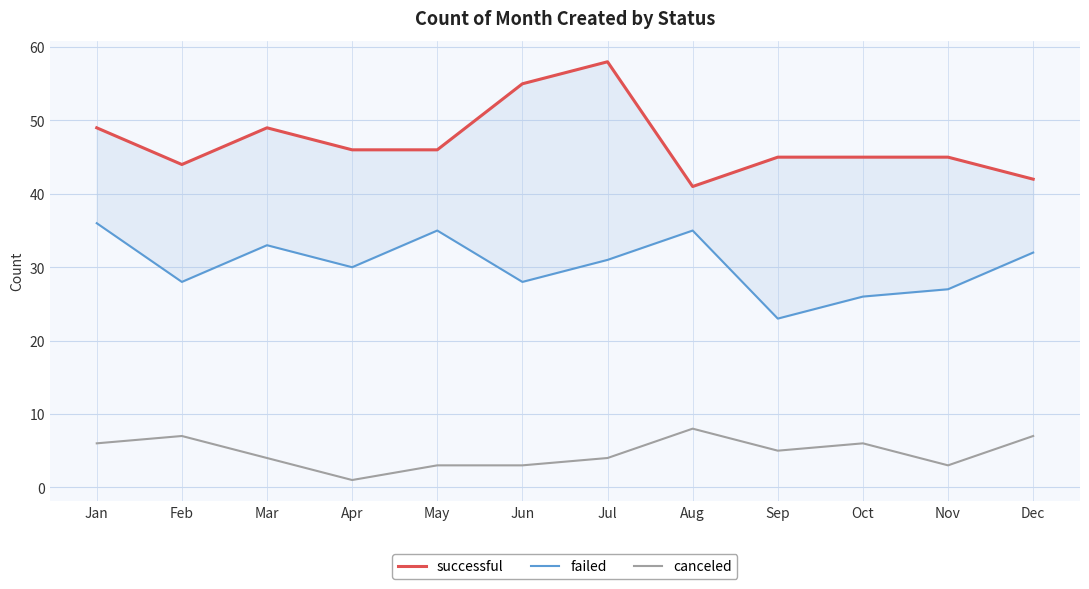

Reading left to right, list all the values displayed in this chart.

successful: 49	44	49	46	46	55	58	41	45	45	45	42
failed: 36	28	33	30	35	28	31	35	23	26	27	32
canceled: 6	7	4	1	3	3	4	8	5	6	3	7